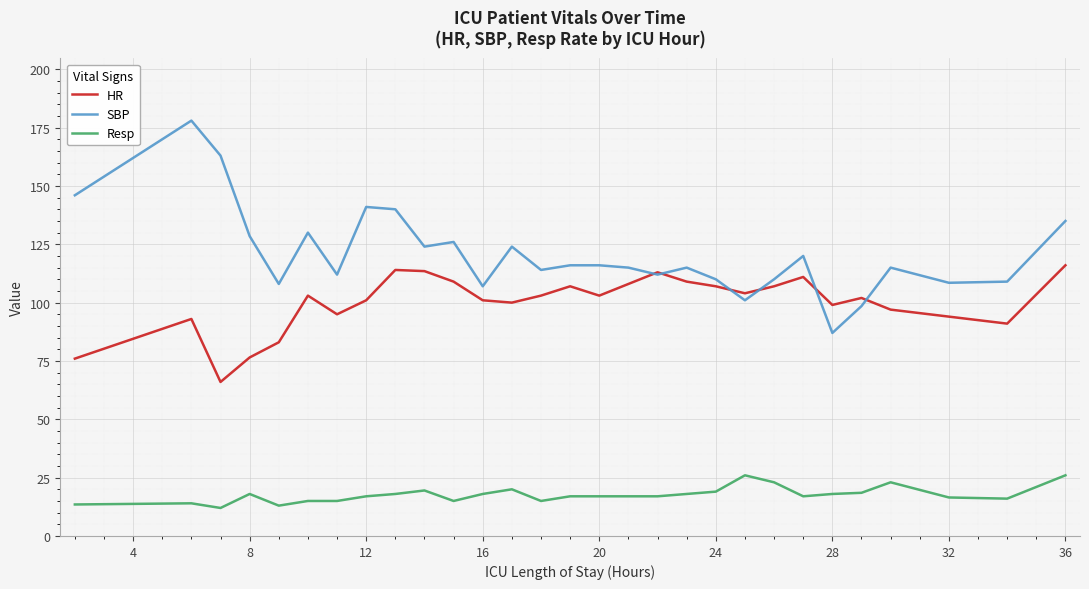

True or false: SBP and Resp cross at least once.

False